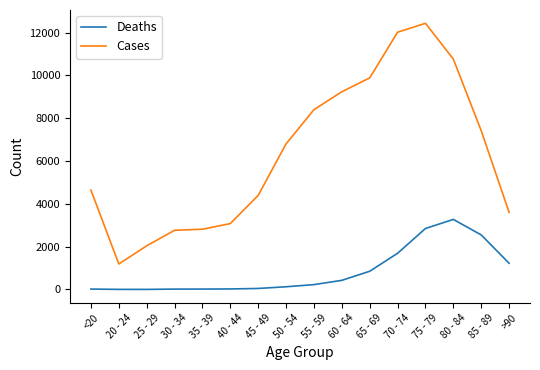

The value of Cases at <20 is 6571. True or false?

False